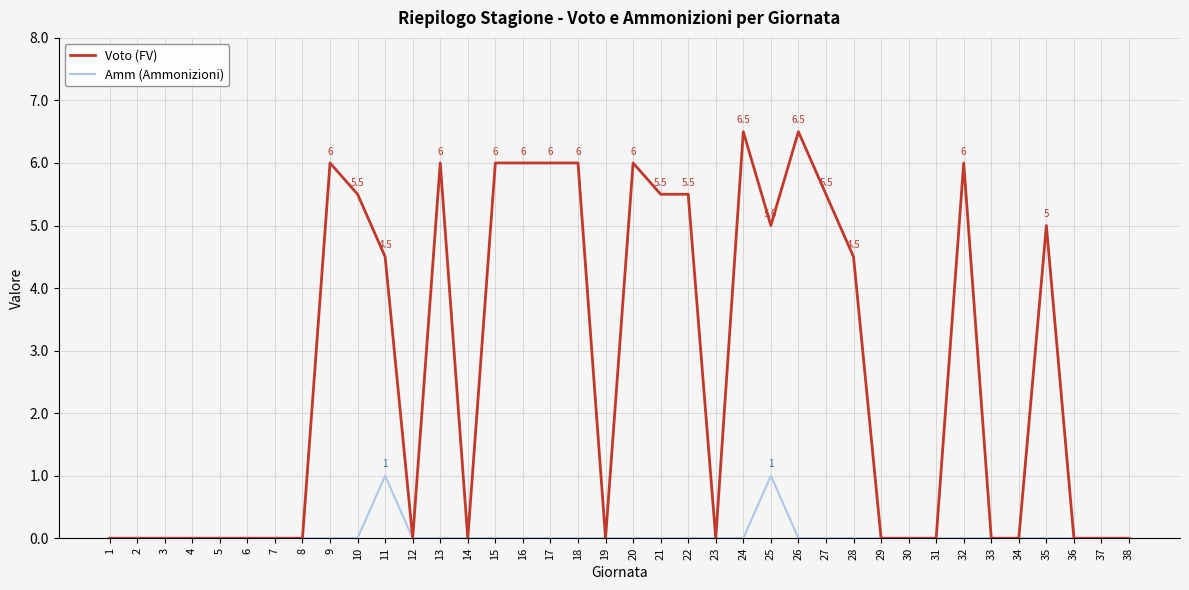

What is the difference between the maximum and minimum values in the Amm (Ammonizioni) series?

1.0